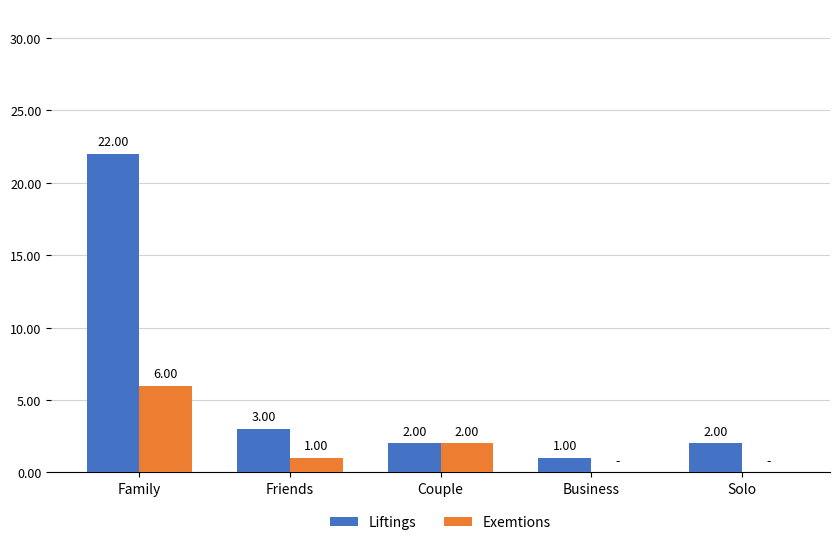

What is the sum of the Liftings values at Business and Couple?

3